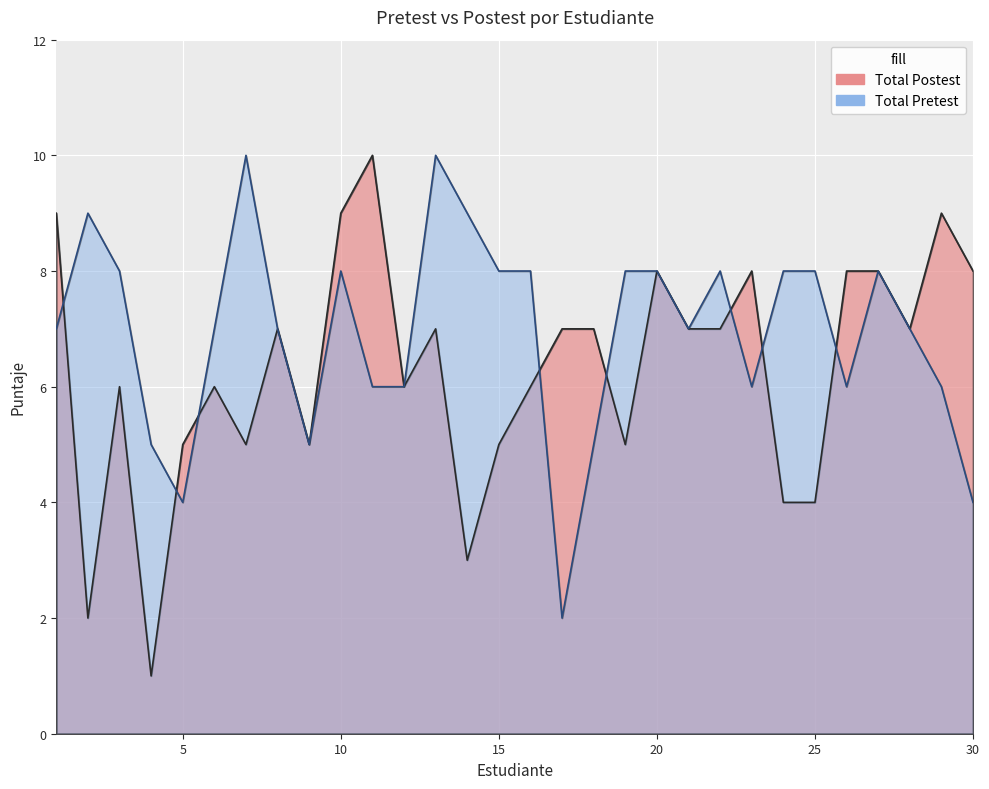

What is the maximum value for Total Pretest?

10